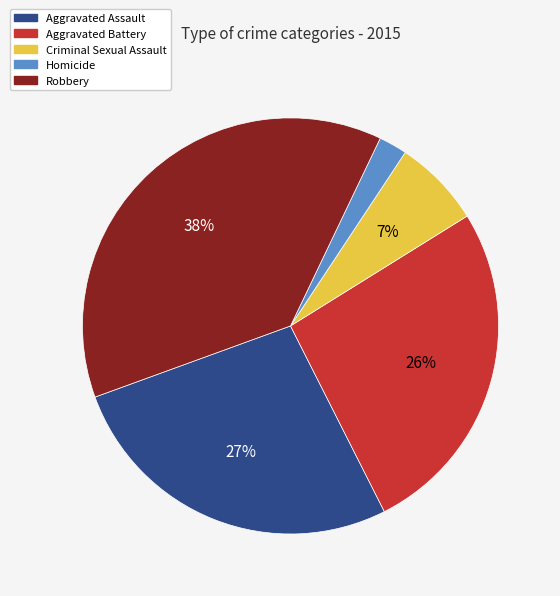

Combined, do Criminal Sexual Assault and Aggravated Battery account for over 50%?

No